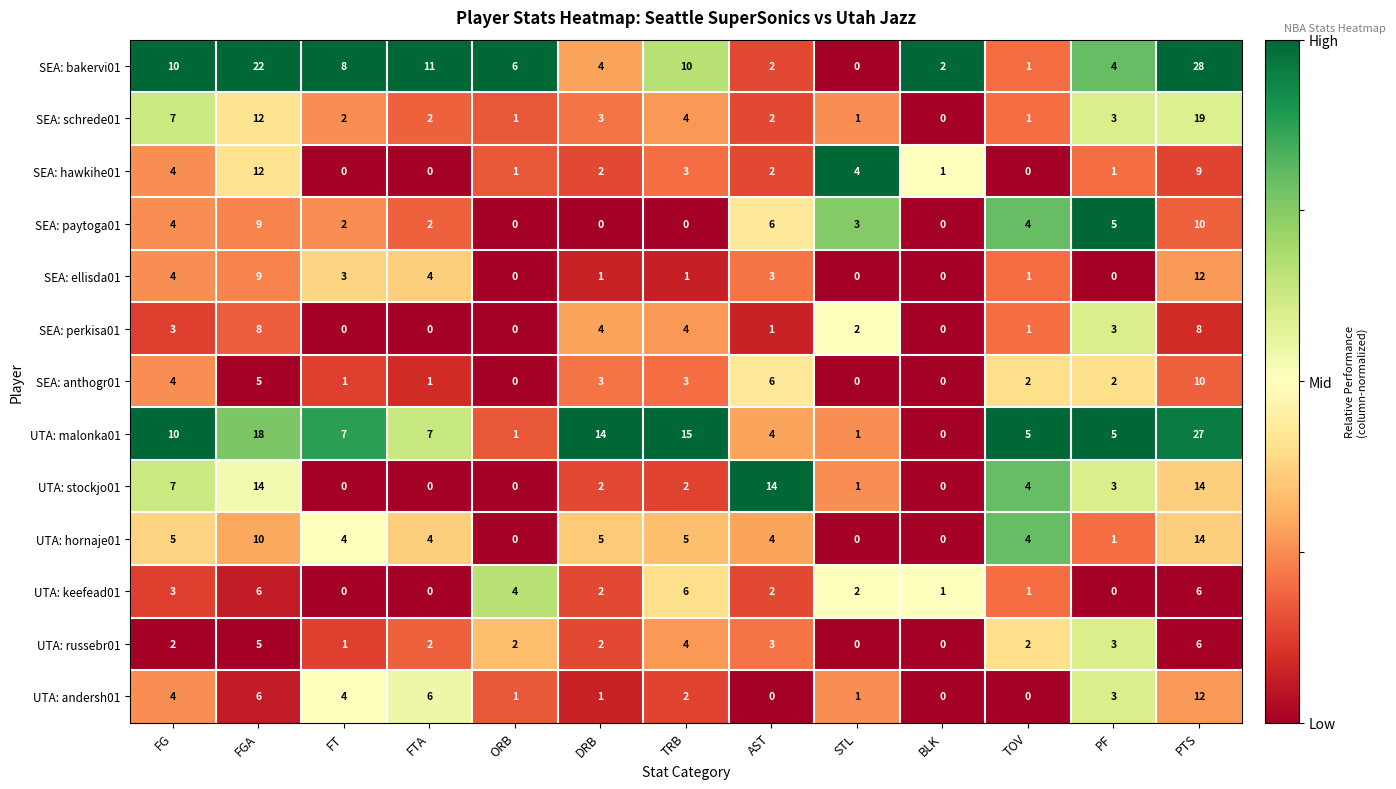

Which category has the highest value in the SEA: schrede01 series?

PTS